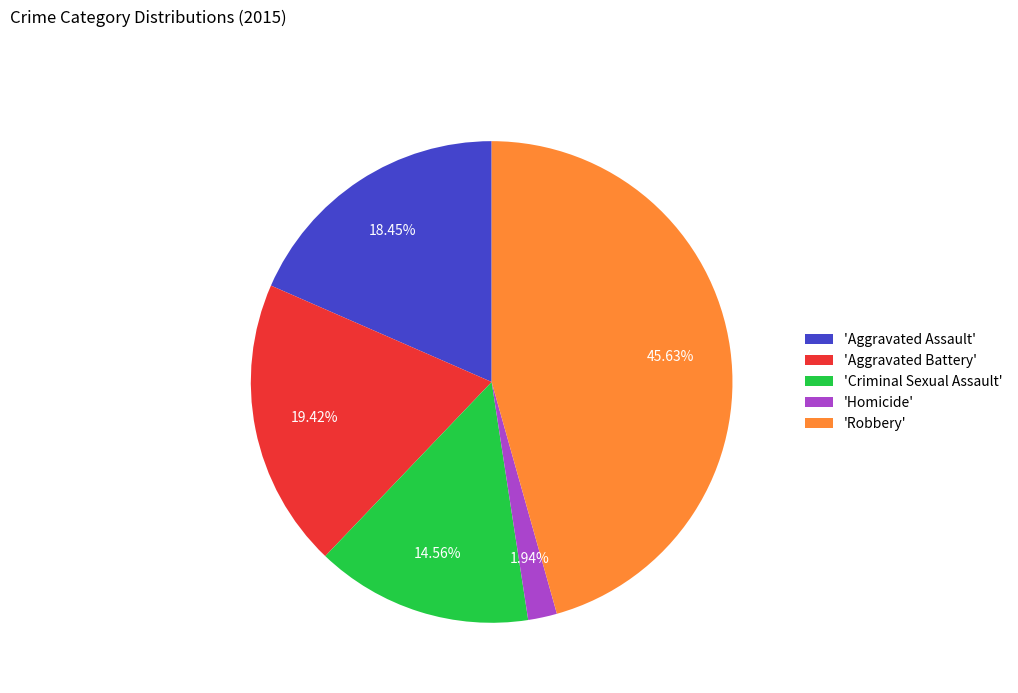

Which has a higher value, 'Homicide' or 'Robbery'?

'Robbery'